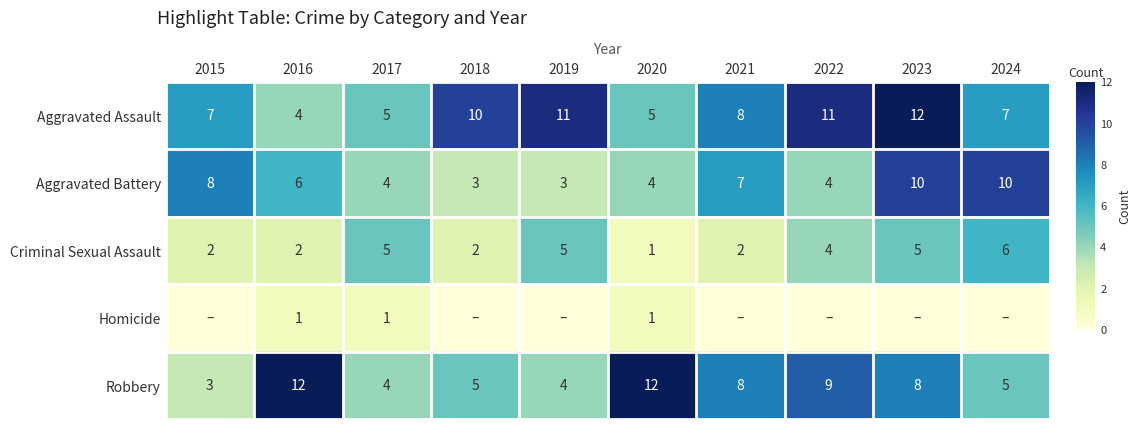

What is the maximum value shown in the chart?

12